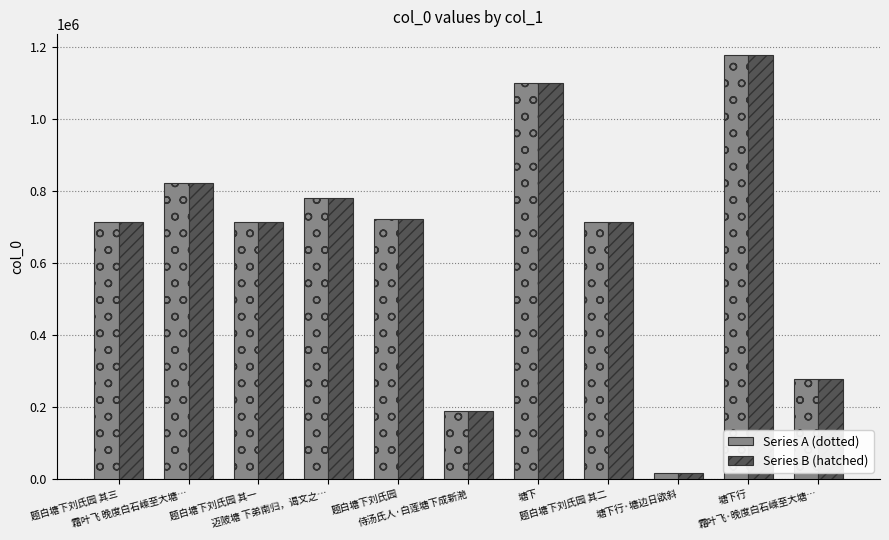

Which label corresponds to the largest value in the chart?

塘下行